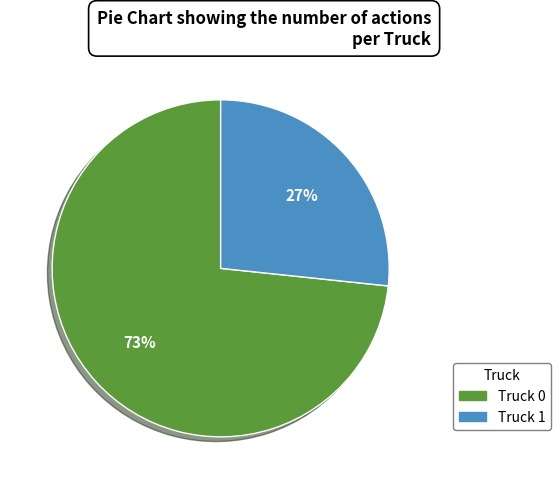

What percentage is the Truck 1 slice, to the nearest percent?

27%